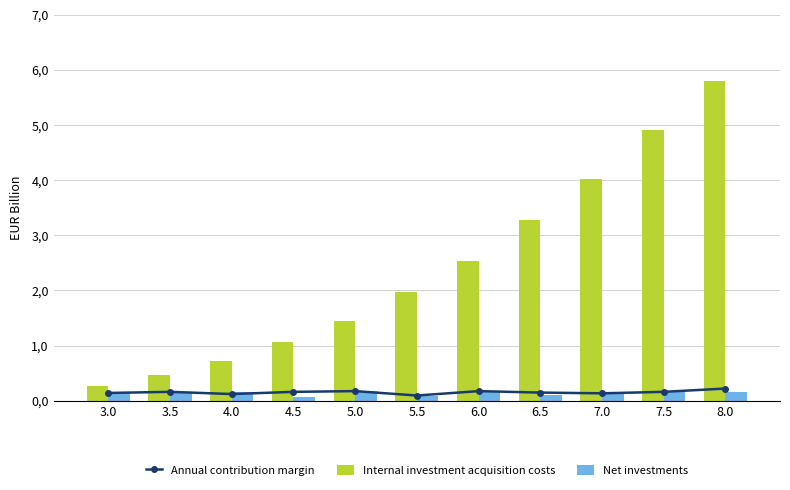

Is it true that Net investments equals 0.2 at 8.0?

True